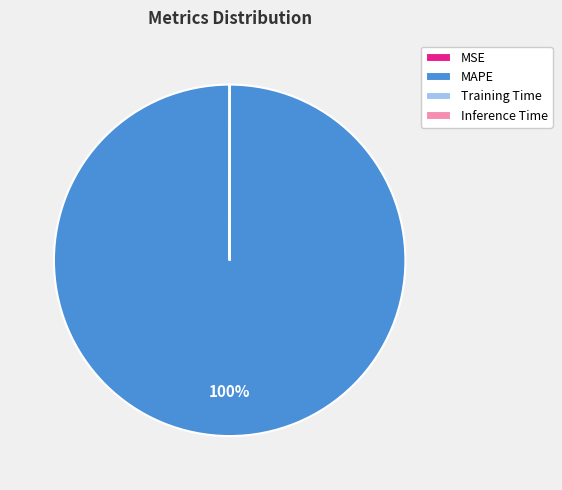

What is the largest slice in the pie chart?

MAPE